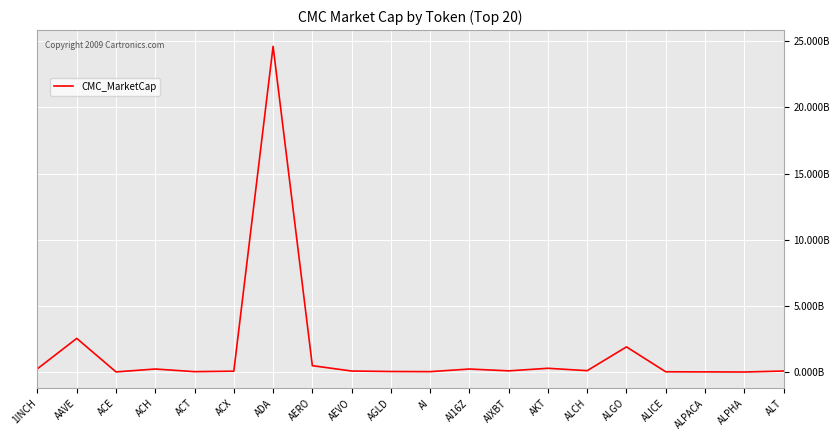

What position from the right is AGLD?

11